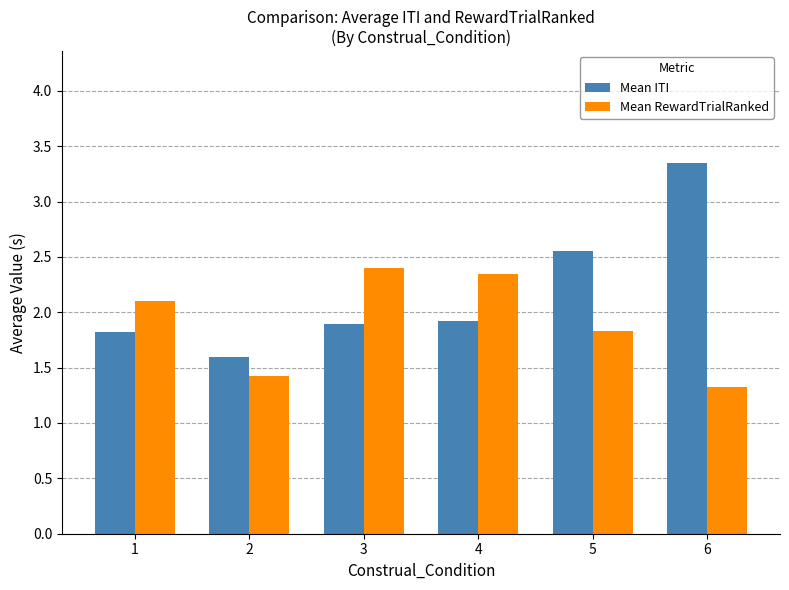

How many categories are shown in the chart?

6